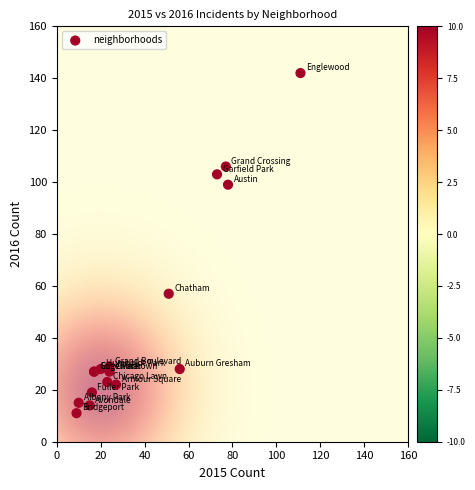

What Y value in the scatter plot is closest to 76?

57